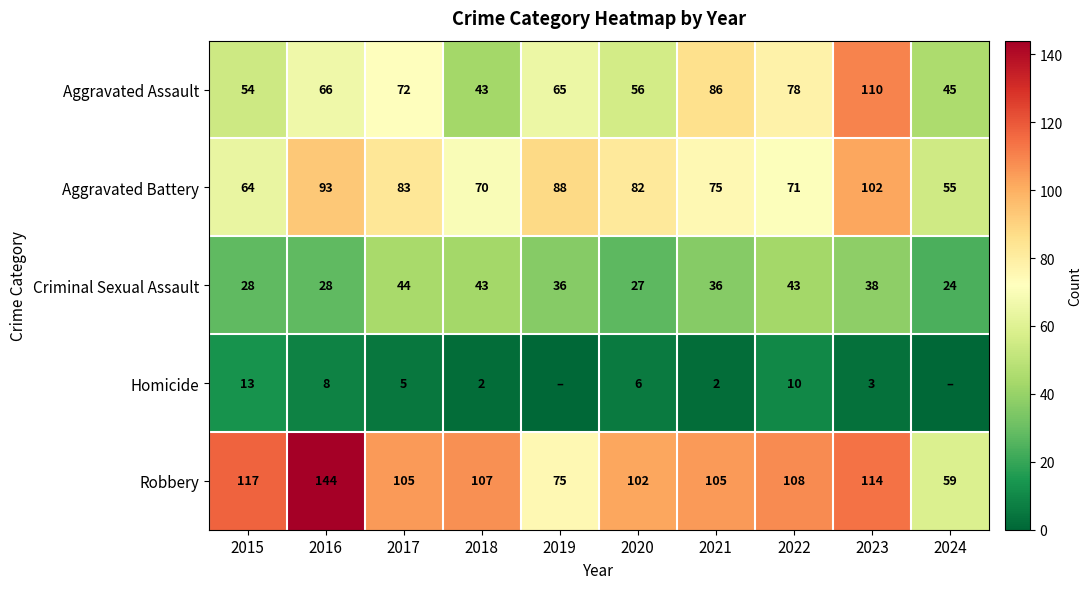

Between 2017 and 2023, which series saw the biggest shift?

Aggravated Assault